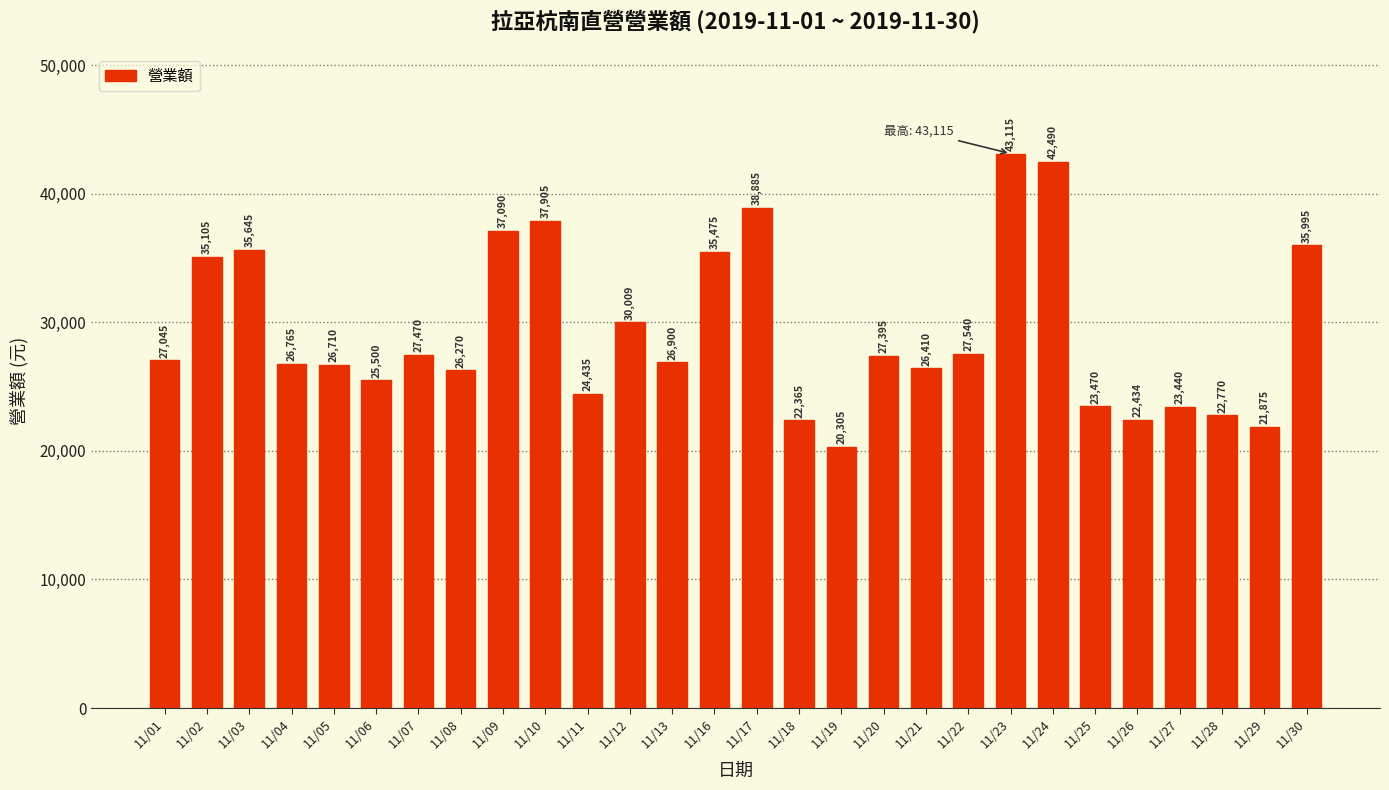

What is the difference between the maximum and minimum values?

22810